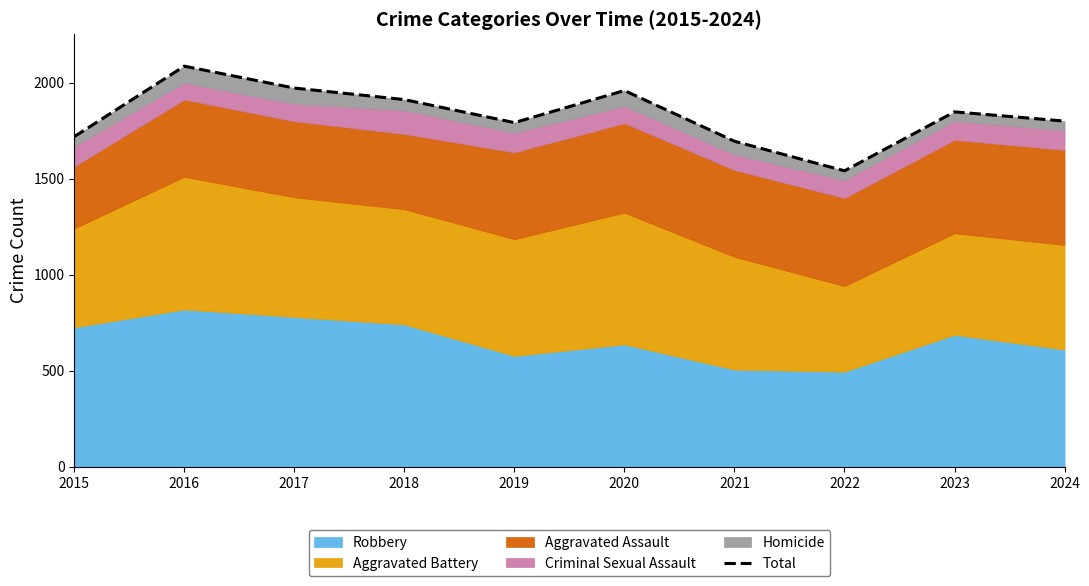

What is the change in value from 2015 to 2024?

+81